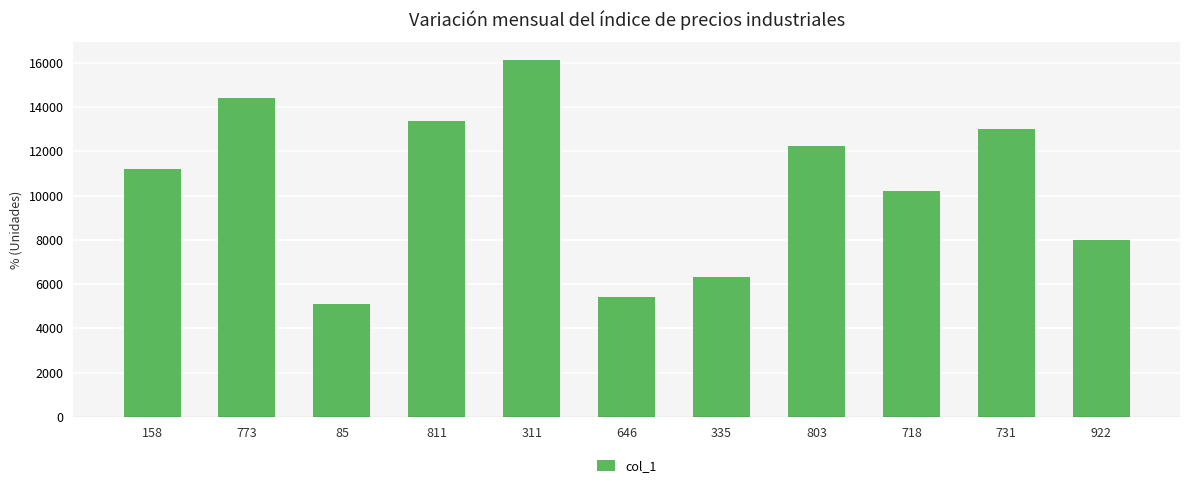

What is the sum of the values at 811 and 718?

23619